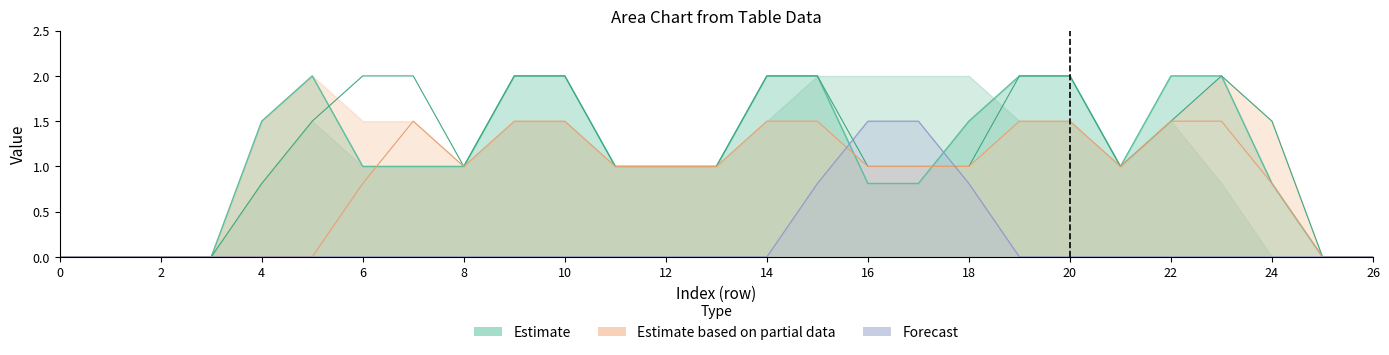

True or false: col_16 line has more than 0 interior local peaks.

True